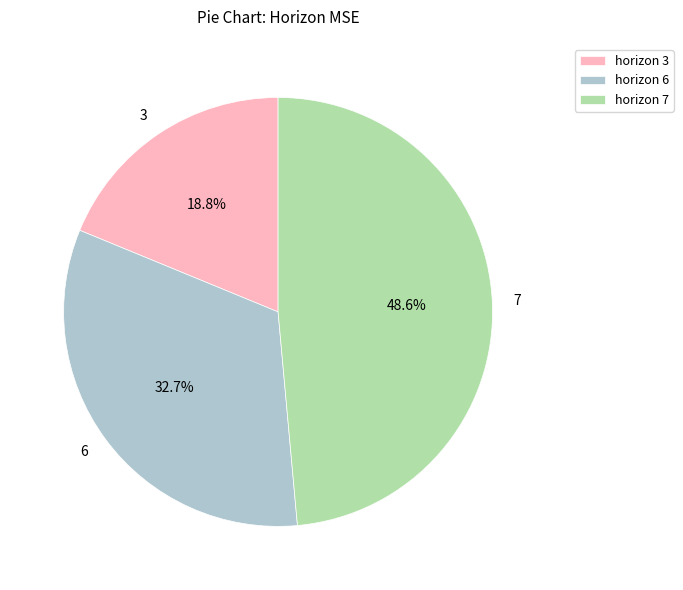

Is it true that 7 is 38% of the pie?

False